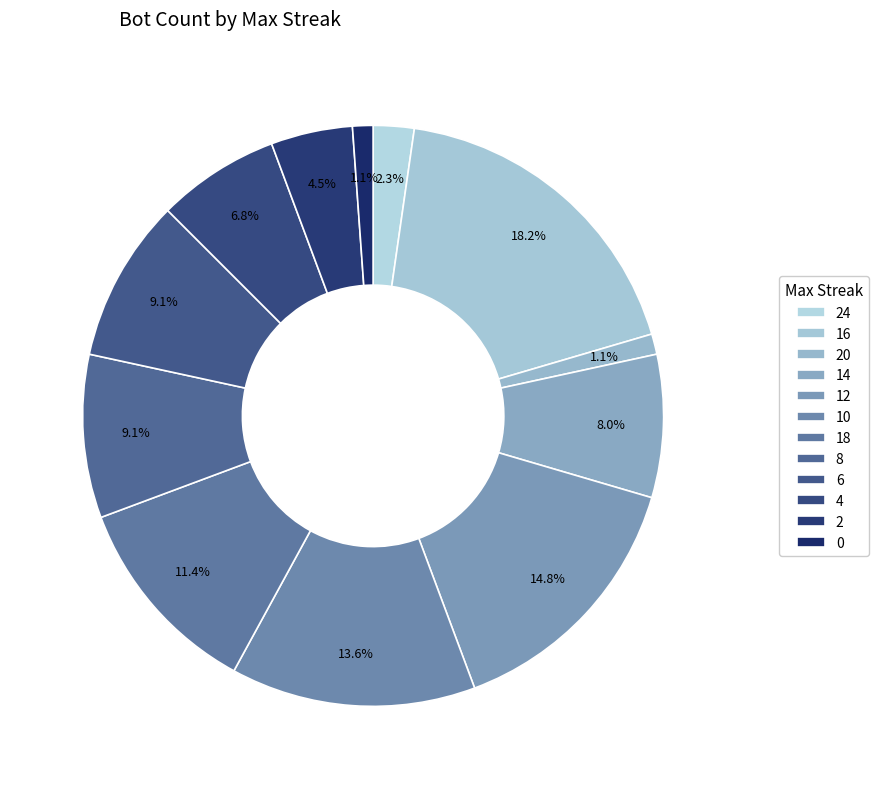

Which category has the biggest portion of the pie?

16